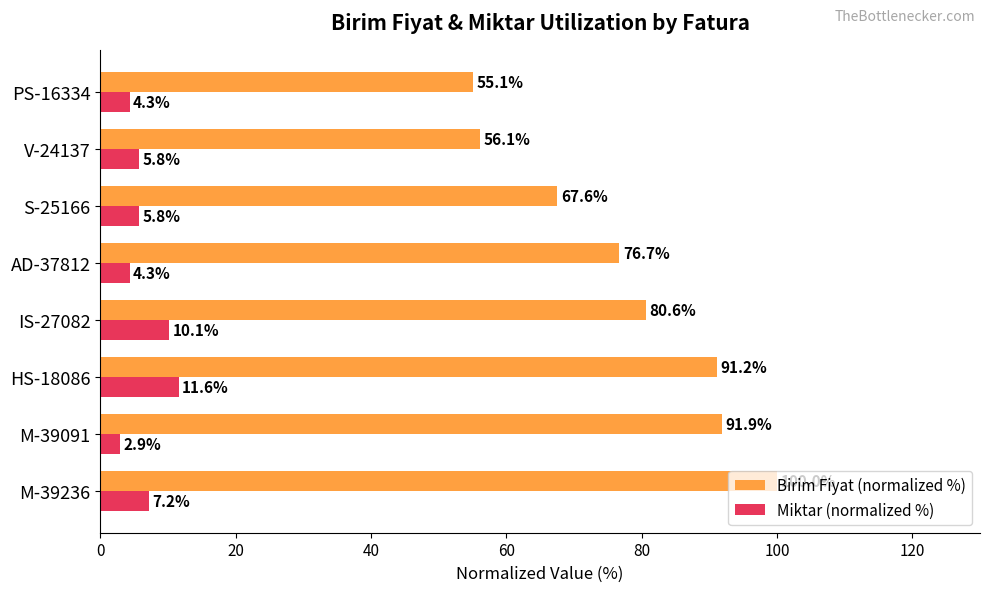

What is the difference between the maximum and minimum values in the Miktar (normalized %) series?

8.7